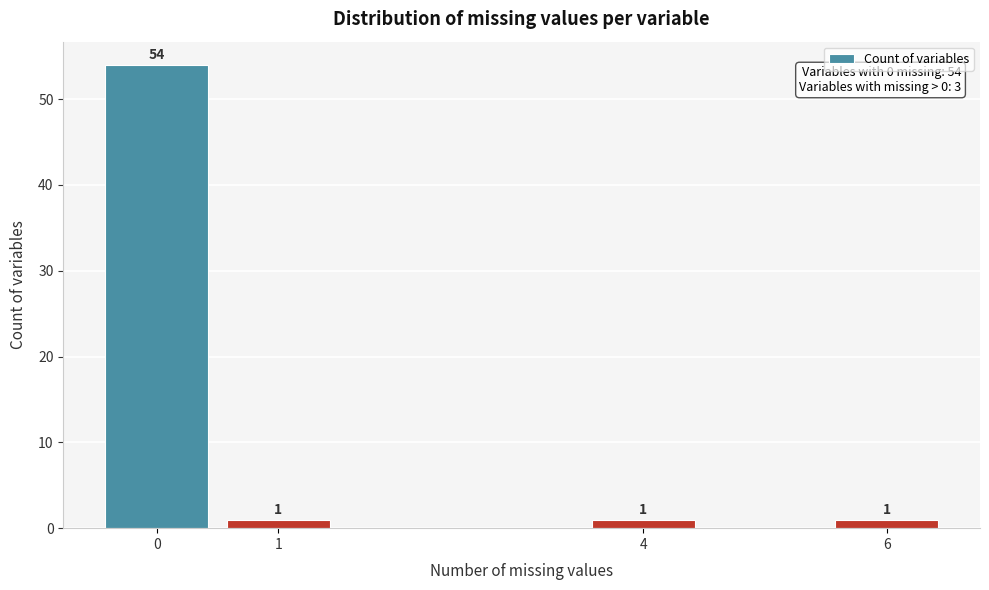

Reading left to right, transcribe all the data shown in this chart.

54	1	1	1